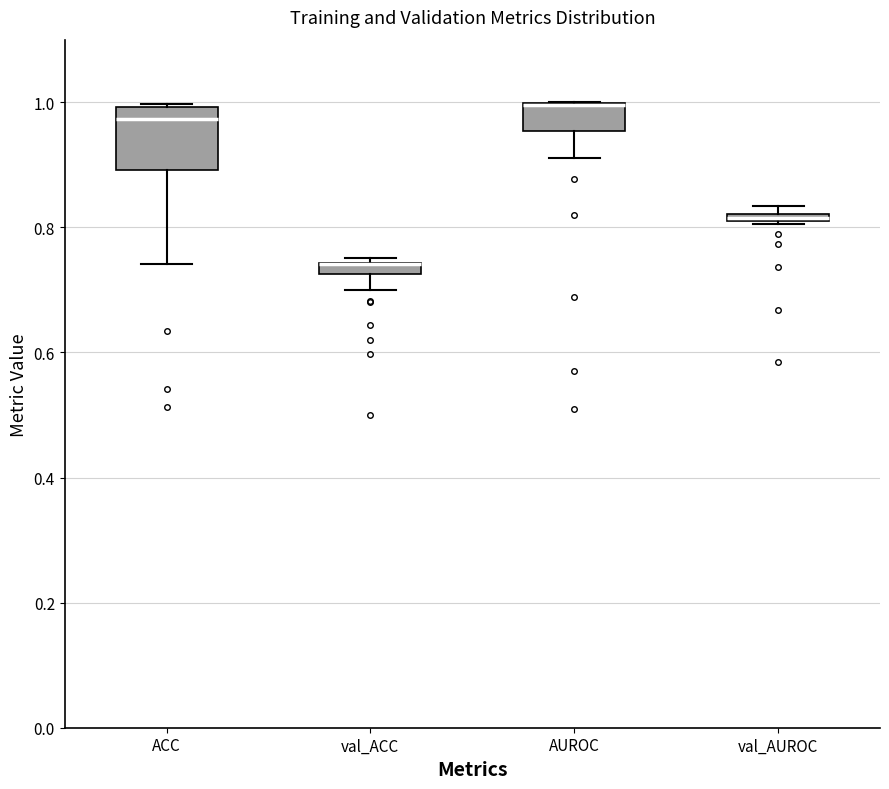

Where is the lower edge of the box for val_AUROC on the y-axis? The values are not printed on the chart, so give them approximately, as read against the axis.

0.80